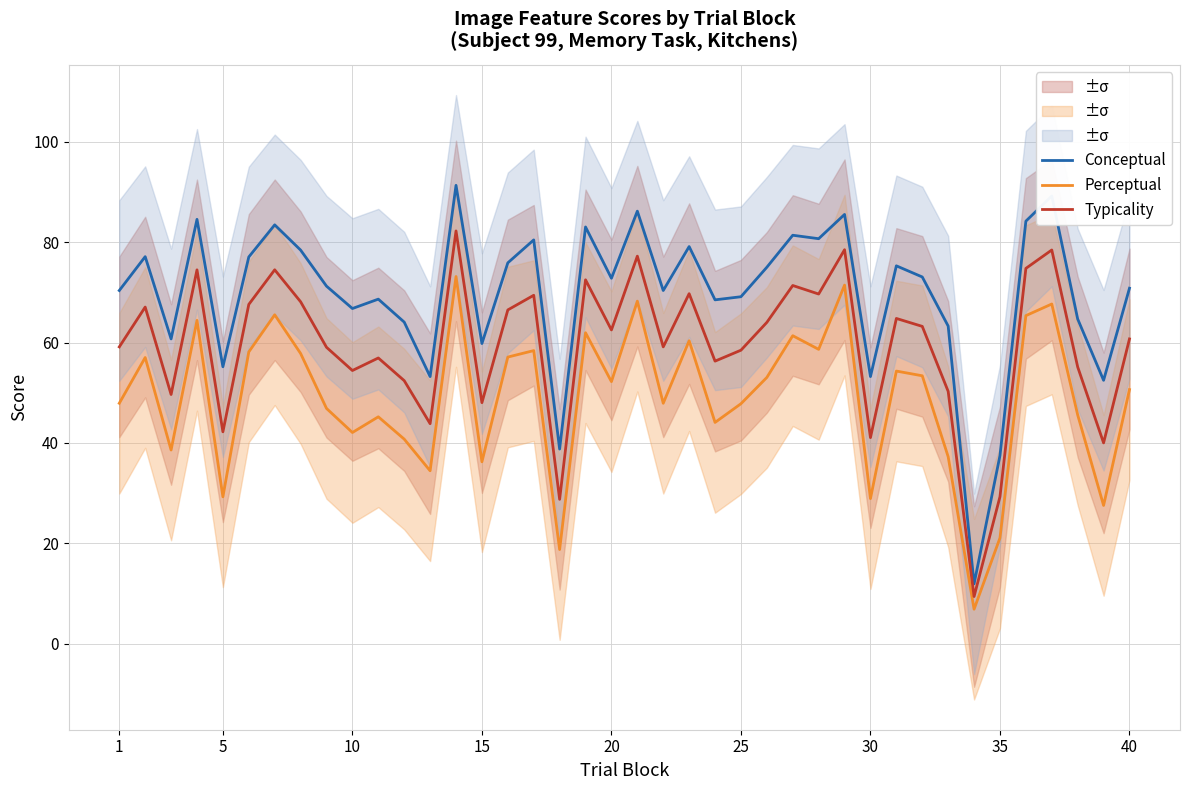

True or false: Conceptual and Perceptual intersect in this chart.

False